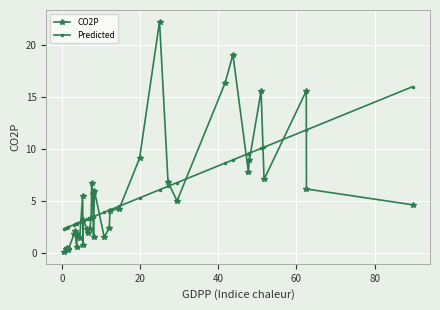

List the series in order of their peak value, lowest first.

Predicted, CO2P